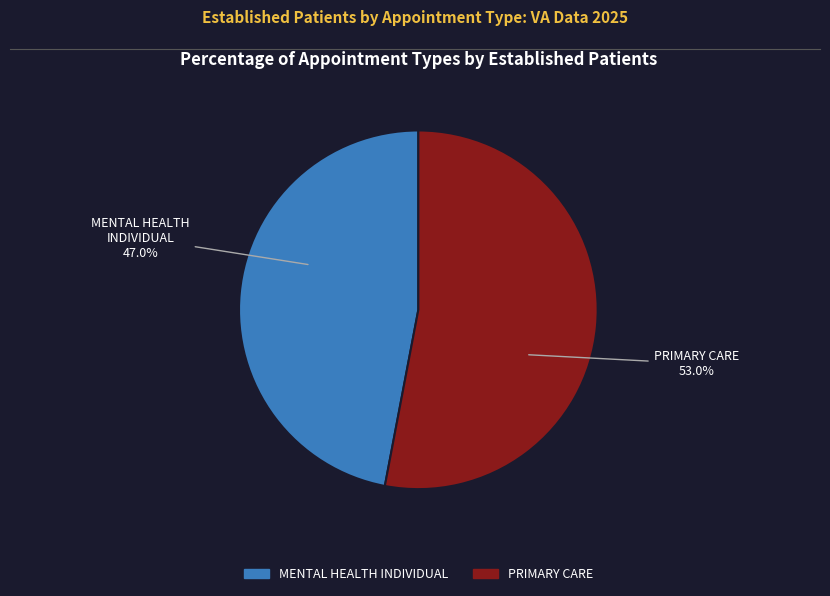

To the nearest percent, what percentage of the pie is MENTAL HEALTH INDIVIDUAL?

47%